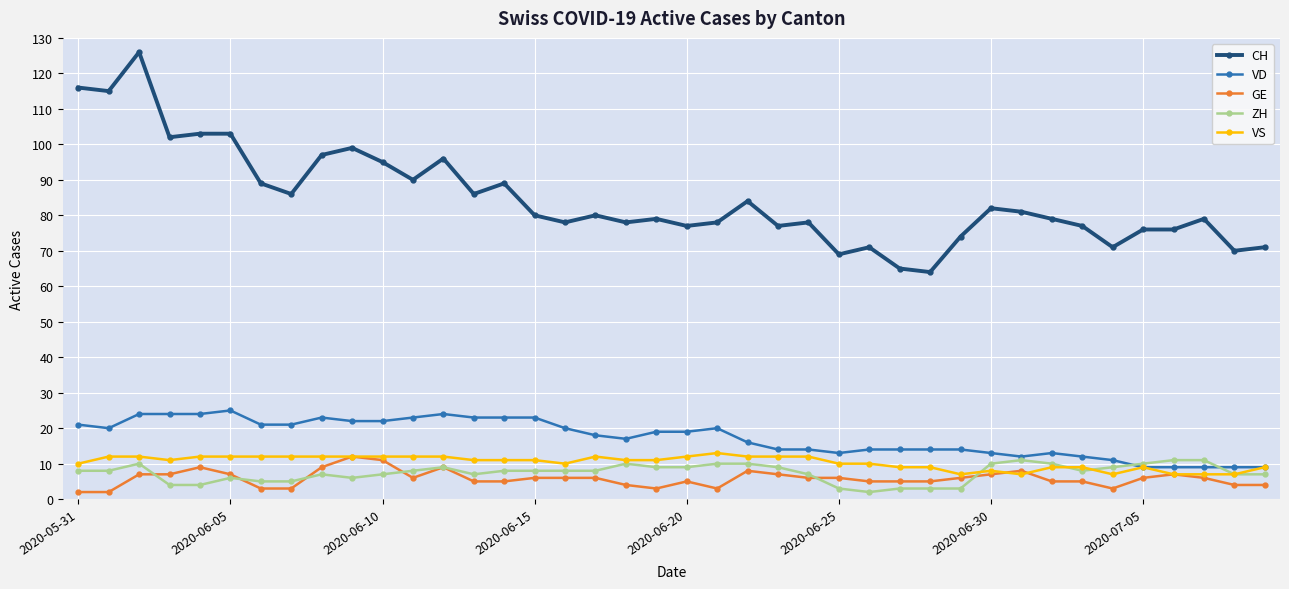

Which series has the largest total across all categories?

CH